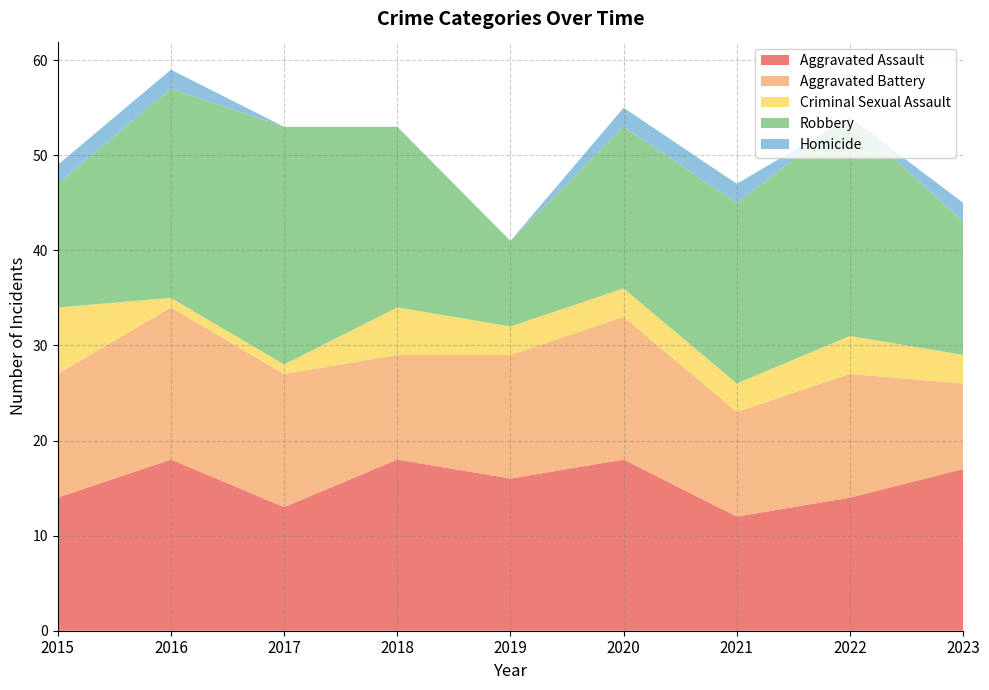

Reading right to left, extract all data points from this chart.

Aggravated Assault: 17	14	12	18	16	18	13	18	14
Aggravated Battery: 9	13	11	15	13	11	14	16	13
Criminal Sexual Assault: 3	4	3	3	3	5	1	1	7
Robbery: 14	23	19	17	9	19	25	22	13
Homicide: 2	0	2	2	0	0	0	2	2